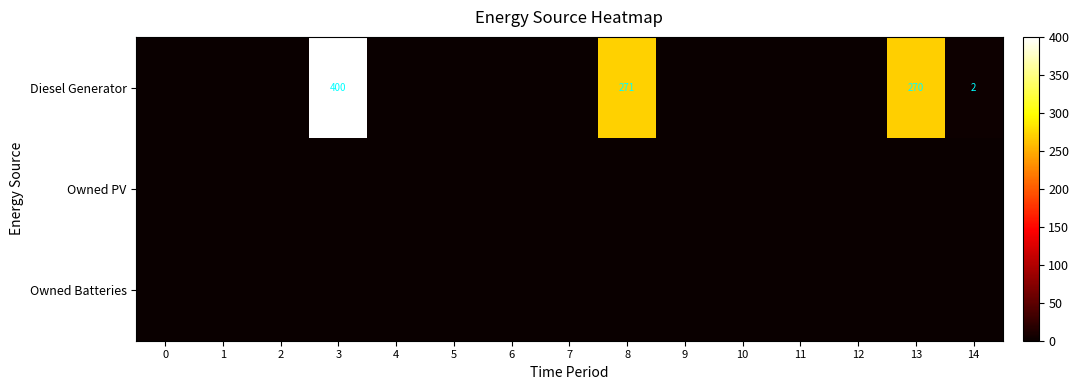

The Diesel Generator series shows 400 at 3. True or false?

True